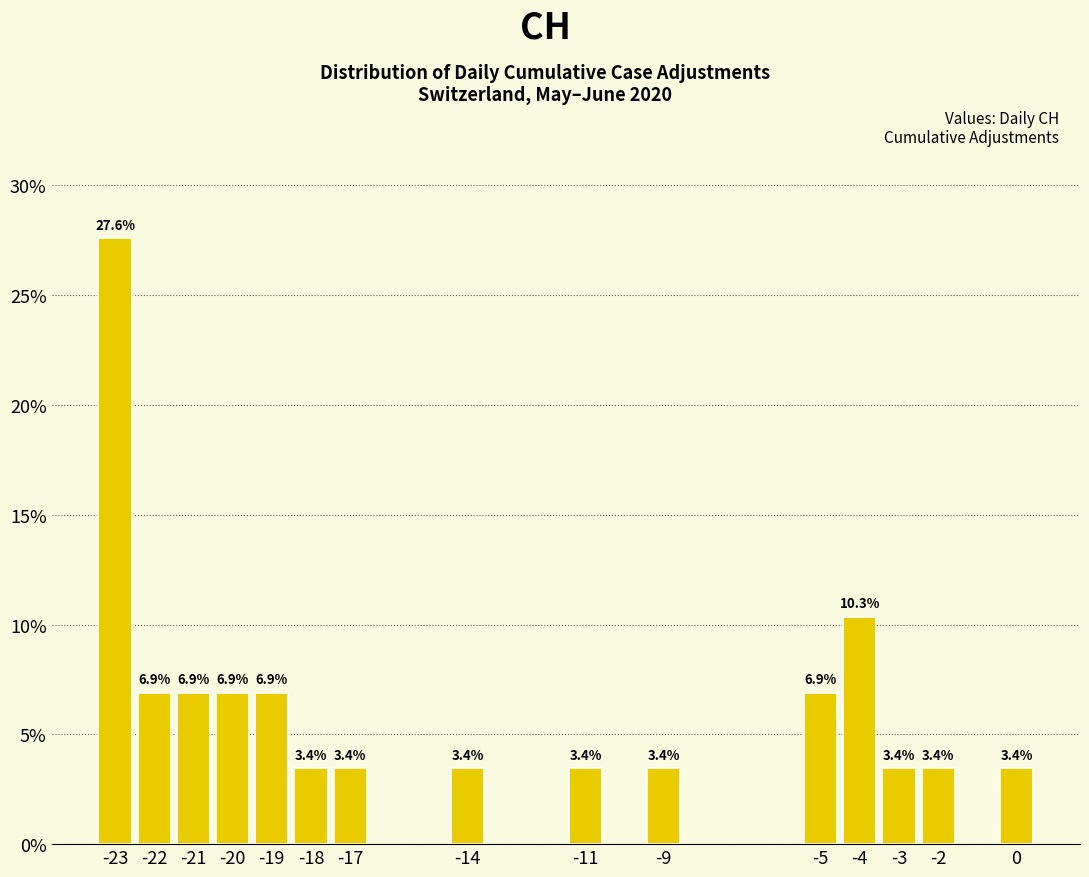

Reading right to left, transcribe all the data shown in this chart.

3.4	3.4	3.4	10.3	6.9	3.4	3.4	3.4	3.4	3.4	6.9	6.9	6.9	6.9	27.6